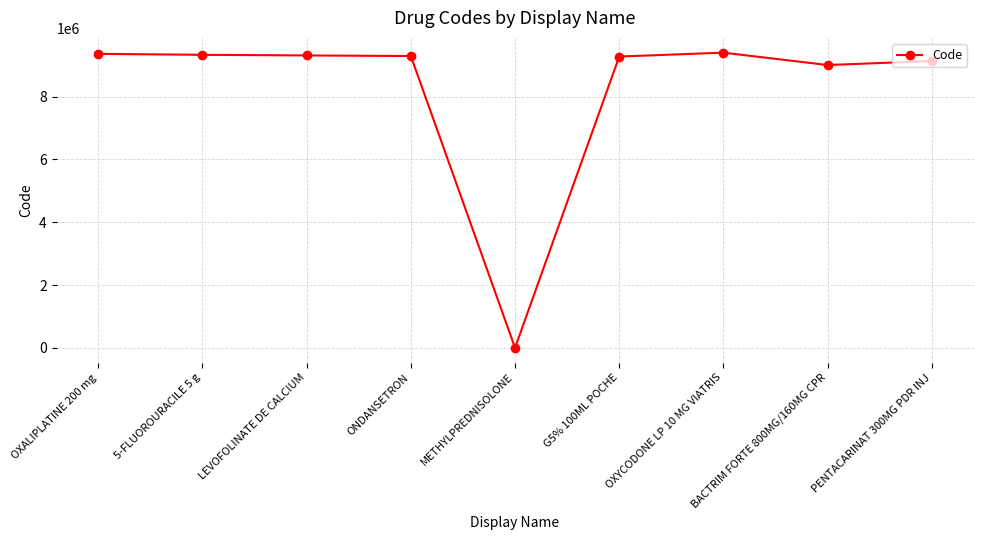

What position from the right is LEVOFOLINATE DE CALCIUM?

7